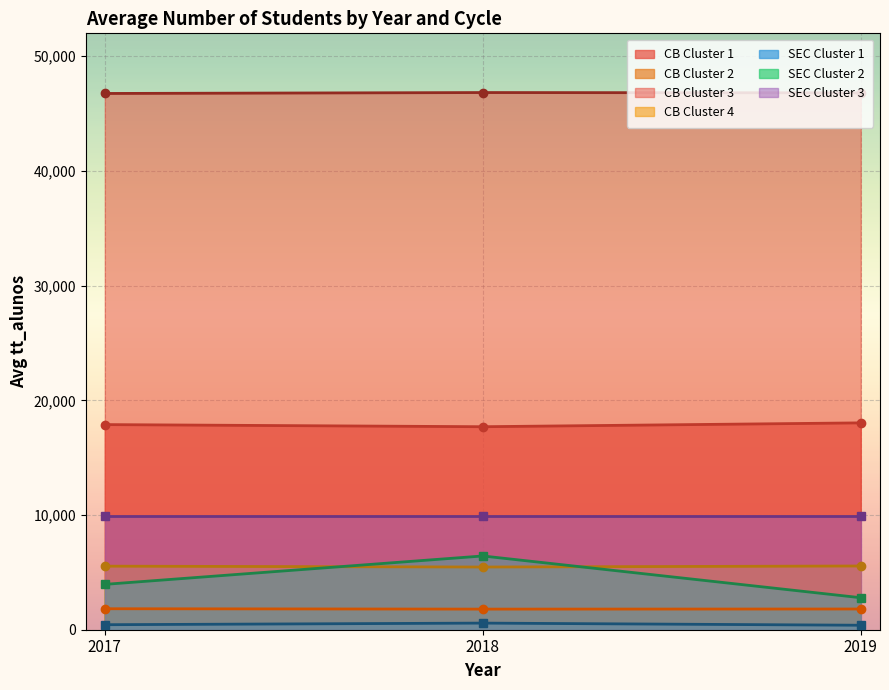

What is the difference between the maximum and second lowest values in the cb - avg tt_alunos series?

41295.2